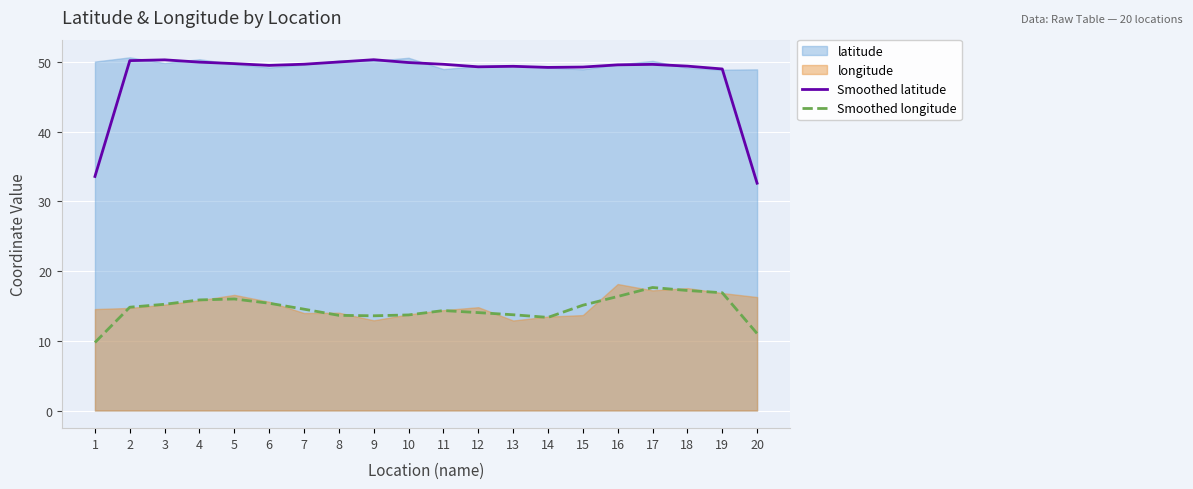

Rank the categories by Smoothed latitude value from lowest to highest.

20, 1, 19, 14, 15, 12, 13, 18, 6, 16, 17, 11, 7, 5, 10, 4, 8, 2, 3, 9